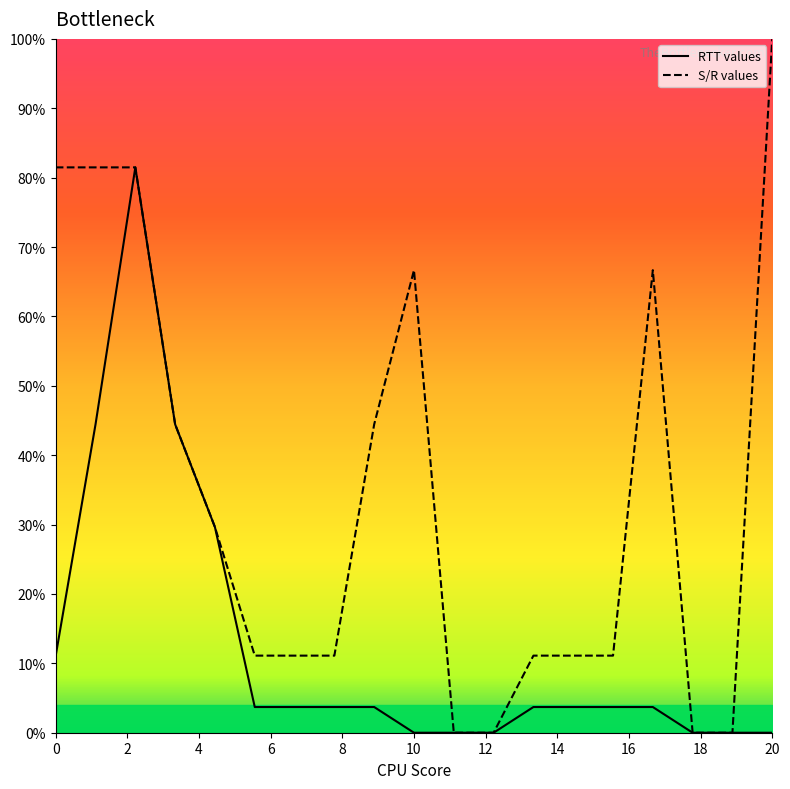

Which category has the lowest value in the RTT values series?

10